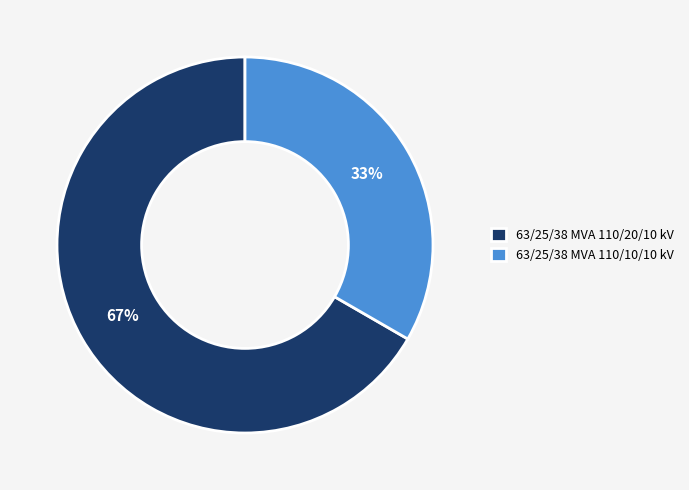

Does any single category account for the majority?

Yes